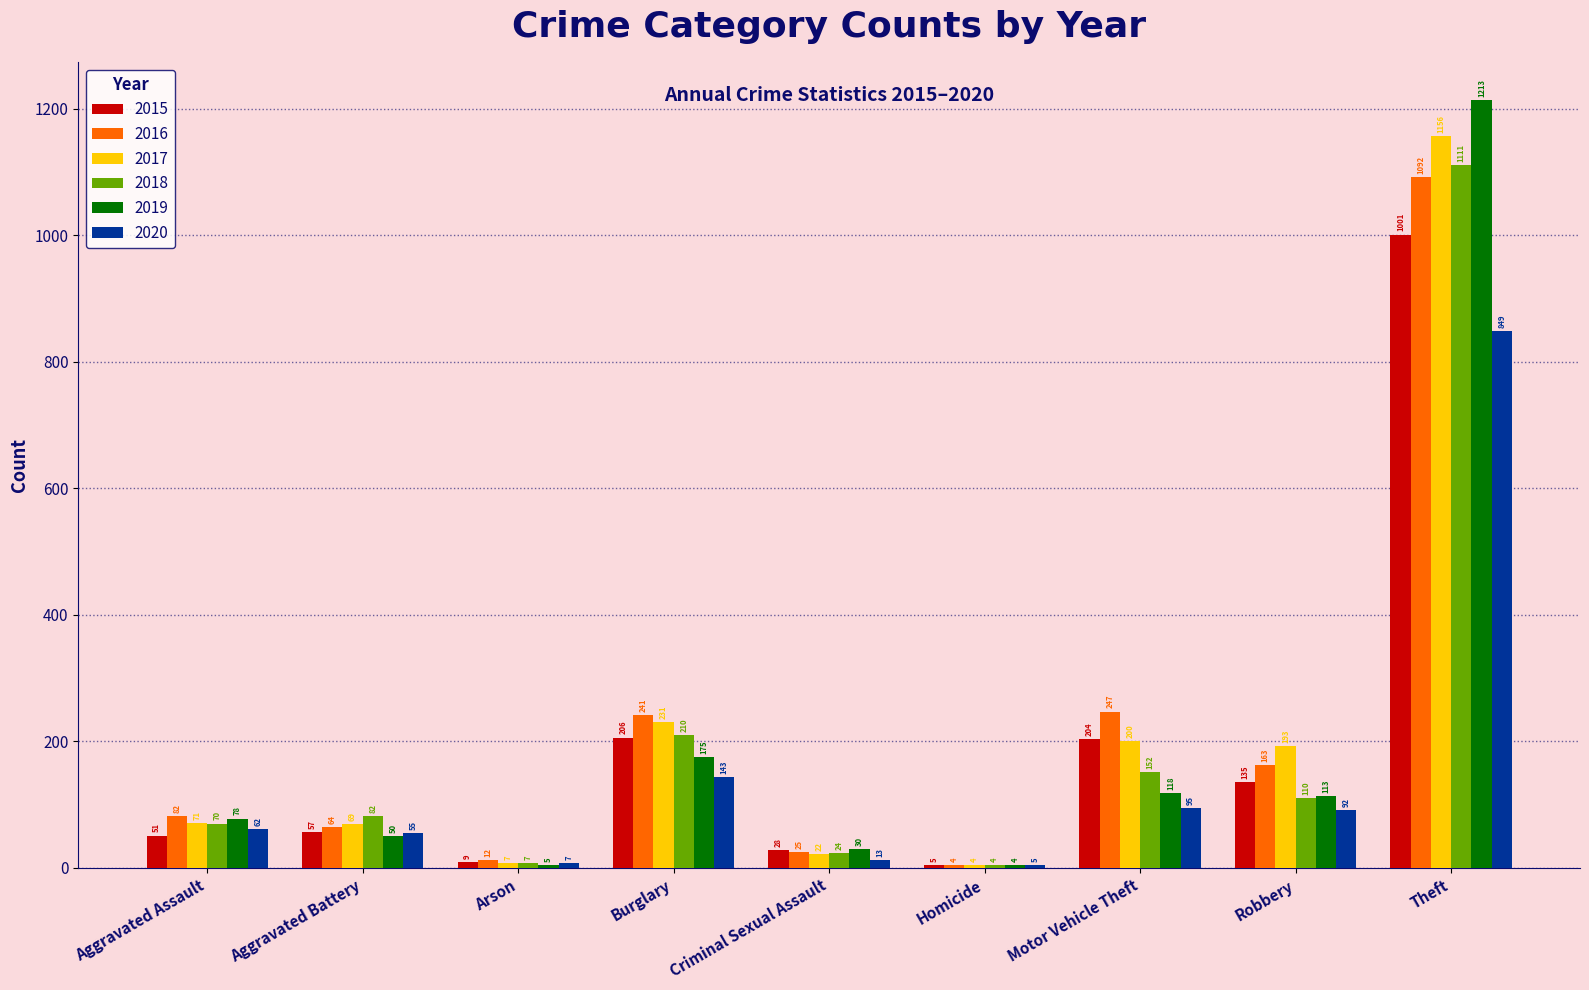

Which series changed the most between Robbery and Theft?

2019